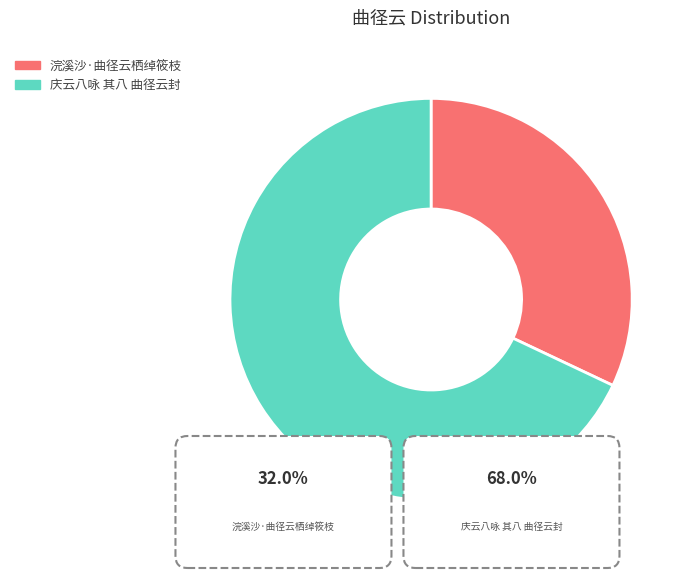

Is it true that 浣溪沙·曲径云栖绰筱枝 is 32% of the pie?

True